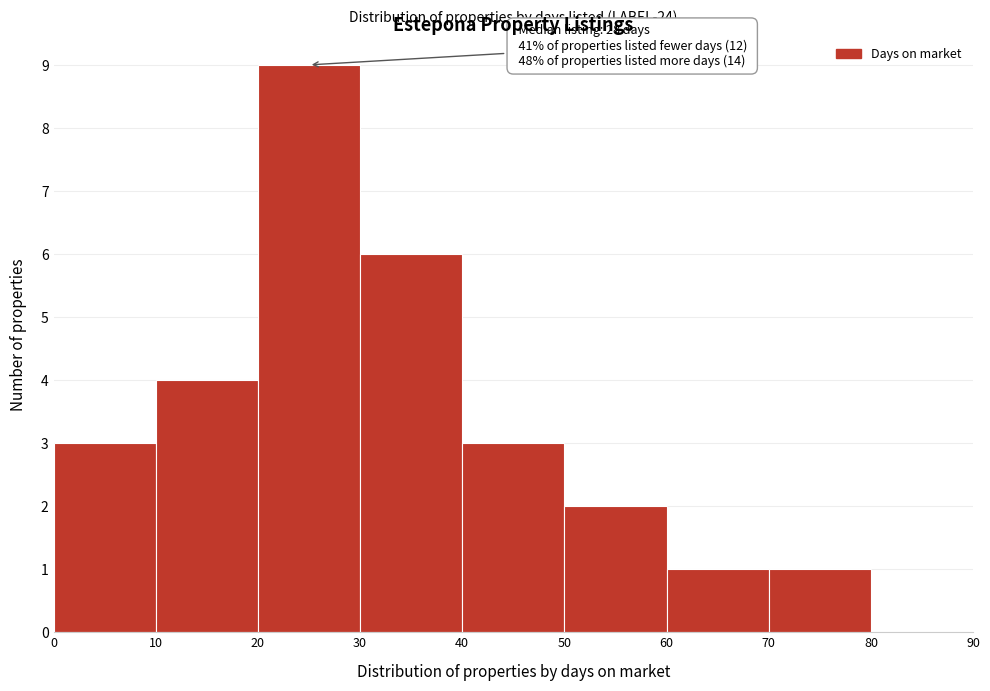

Which range on the x-axis has the tallest bar?

20 to 30